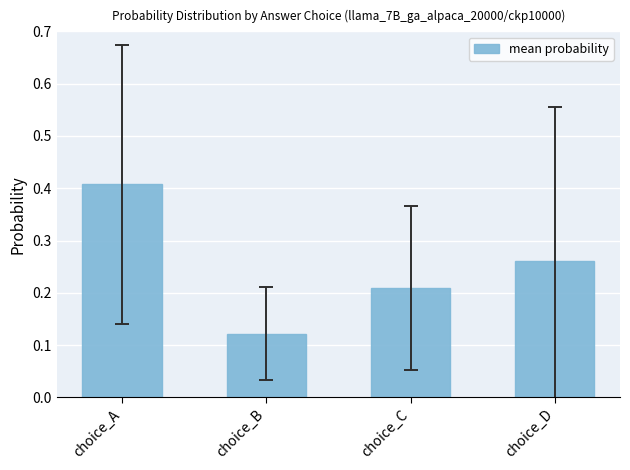

Are the bars grouped side by side (vs. stacked)?

No